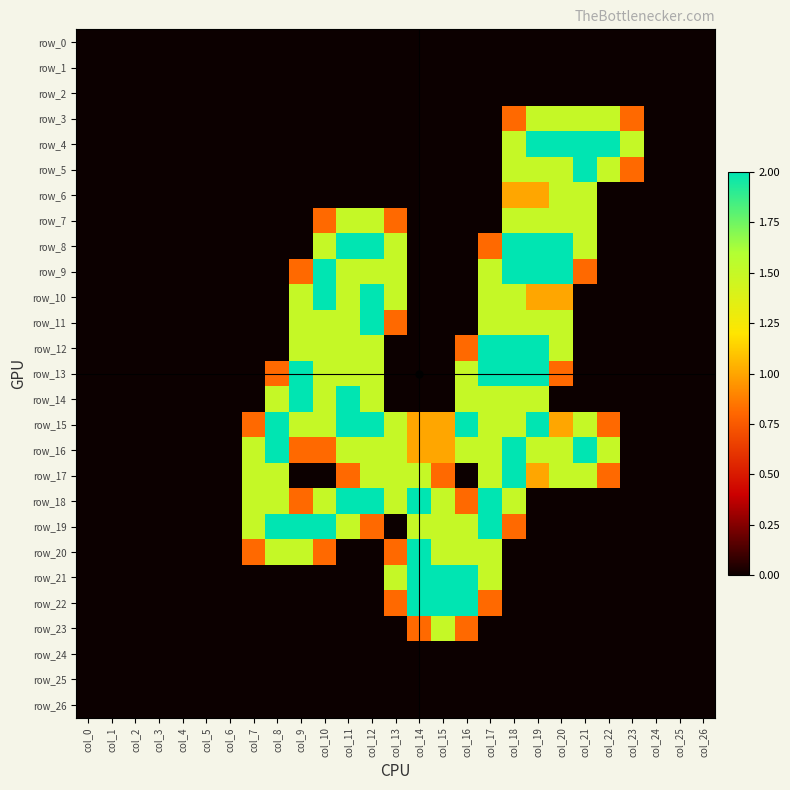

Reading right to left, list all the values displayed in this chart.

row_0: 0.0	0.0	0.0	0.0	0.0	0.0	0.0	0.0	0.0	0.0	0.0	0.0	0.0	0.0	0.0	0.0	0.0	0.0	0.0	0.0	0.0	0.0	0.0	0.0	0.0	0.0	0.0
row_1: 0.0	0.0	0.0	0.0	0.0	0.0	0.0	0.0	0.0	0.0	0.0	0.0	0.0	0.0	0.0	0.0	0.0	0.0	0.0	0.0	0.0	0.0	0.0	0.0	0.0	0.0	0.0
row_2: 0.0	0.0	0.0	0.0	0.0	0.0	0.0	0.0	0.0	0.0	0.0	0.0	0.0	0.0	0.0	0.0	0.0	0.0	0.0	0.0	0.0	0.0	0.0	0.0	0.0	0.0	0.0
row_3: 0.0	0.0	0.0	0.8	1.5	1.5	1.5	1.5	0.8	0.0	0.0	0.0	0.0	0.0	0.0	0.0	0.0	0.0	0.0	0.0	0.0	0.0	0.0	0.0	0.0	0.0	0.0
row_4: 0.0	0.0	0.0	1.5	2.0	2.0	2.0	2.0	1.5	0.0	0.0	0.0	0.0	0.0	0.0	0.0	0.0	0.0	0.0	0.0	0.0	0.0	0.0	0.0	0.0	0.0	0.0
row_5: 0.0	0.0	0.0	0.8	1.5	2.0	1.5	1.5	1.5	0.0	0.0	0.0	0.0	0.0	0.0	0.0	0.0	0.0	0.0	0.0	0.0	0.0	0.0	0.0	0.0	0.0	0.0
row_6: 0.0	0.0	0.0	0.0	0.0	1.5	1.5	1.0	1.0	0.0	0.0	0.0	0.0	0.0	0.0	0.0	0.0	0.0	0.0	0.0	0.0	0.0	0.0	0.0	0.0	0.0	0.0
row_7: 0.0	0.0	0.0	0.0	0.0	1.5	1.5	1.5	1.5	0.0	0.0	0.0	0.0	0.8	1.5	1.5	0.8	0.0	0.0	0.0	0.0	0.0	0.0	0.0	0.0	0.0	0.0
row_8: 0.0	0.0	0.0	0.0	0.0	1.5	2.0	2.0	2.0	0.8	0.0	0.0	0.0	1.5	2.0	2.0	1.5	0.0	0.0	0.0	0.0	0.0	0.0	0.0	0.0	0.0	0.0
row_9: 0.0	0.0	0.0	0.0	0.0	0.8	2.0	2.0	2.0	1.5	0.0	0.0	0.0	1.5	1.5	1.5	2.0	0.8	0.0	0.0	0.0	0.0	0.0	0.0	0.0	0.0	0.0
row_10: 0.0	0.0	0.0	0.0	0.0	0.0	1.0	1.0	1.5	1.5	0.0	0.0	0.0	1.5	2.0	1.5	2.0	1.5	0.0	0.0	0.0	0.0	0.0	0.0	0.0	0.0	0.0
row_11: 0.0	0.0	0.0	0.0	0.0	0.0	1.5	1.5	1.5	1.5	0.0	0.0	0.0	0.8	2.0	1.5	1.5	1.5	0.0	0.0	0.0	0.0	0.0	0.0	0.0	0.0	0.0
row_12: 0.0	0.0	0.0	0.0	0.0	0.0	1.5	2.0	2.0	2.0	0.8	0.0	0.0	0.0	1.5	1.5	1.5	1.5	0.0	0.0	0.0	0.0	0.0	0.0	0.0	0.0	0.0
row_13: 0.0	0.0	0.0	0.0	0.0	0.0	0.8	2.0	2.0	2.0	1.5	0.0	0.0	0.0	1.5	1.5	1.5	2.0	0.8	0.0	0.0	0.0	0.0	0.0	0.0	0.0	0.0
row_14: 0.0	0.0	0.0	0.0	0.0	0.0	0.0	1.5	1.5	1.5	1.5	0.0	0.0	0.0	1.5	2.0	1.5	2.0	1.5	0.0	0.0	0.0	0.0	0.0	0.0	0.0	0.0
row_15: 0.0	0.0	0.0	0.0	0.8	1.5	1.0	2.0	1.5	1.5	2.0	1.0	1.0	1.5	2.0	2.0	1.5	1.5	2.0	0.8	0.0	0.0	0.0	0.0	0.0	0.0	0.0
row_16: 0.0	0.0	0.0	0.0	1.5	2.0	1.5	1.5	2.0	1.5	1.5	1.0	1.0	1.5	1.5	1.5	0.8	0.8	2.0	1.5	0.0	0.0	0.0	0.0	0.0	0.0	0.0
row_17: 0.0	0.0	0.0	0.0	0.8	1.5	1.5	1.0	2.0	1.5	0.0	0.8	1.5	1.5	1.5	0.8	0.0	0.0	1.5	1.5	0.0	0.0	0.0	0.0	0.0	0.0	0.0
row_18: 0.0	0.0	0.0	0.0	0.0	0.0	0.0	0.0	1.5	2.0	0.8	1.5	2.0	1.5	2.0	2.0	1.5	0.8	1.5	1.5	0.0	0.0	0.0	0.0	0.0	0.0	0.0
row_19: 0.0	0.0	0.0	0.0	0.0	0.0	0.0	0.0	0.8	2.0	1.5	1.5	1.5	0.0	0.8	1.5	2.0	2.0	2.0	1.5	0.0	0.0	0.0	0.0	0.0	0.0	0.0
row_20: 0.0	0.0	0.0	0.0	0.0	0.0	0.0	0.0	0.0	1.5	1.5	1.5	2.0	0.8	0.0	0.0	0.8	1.5	1.5	0.8	0.0	0.0	0.0	0.0	0.0	0.0	0.0
row_21: 0.0	0.0	0.0	0.0	0.0	0.0	0.0	0.0	0.0	1.5	2.0	2.0	2.0	1.5	0.0	0.0	0.0	0.0	0.0	0.0	0.0	0.0	0.0	0.0	0.0	0.0	0.0
row_22: 0.0	0.0	0.0	0.0	0.0	0.0	0.0	0.0	0.0	0.8	2.0	2.0	2.0	0.8	0.0	0.0	0.0	0.0	0.0	0.0	0.0	0.0	0.0	0.0	0.0	0.0	0.0
row_23: 0.0	0.0	0.0	0.0	0.0	0.0	0.0	0.0	0.0	0.0	0.8	1.5	0.8	0.0	0.0	0.0	0.0	0.0	0.0	0.0	0.0	0.0	0.0	0.0	0.0	0.0	0.0
row_24: 0.0	0.0	0.0	0.0	0.0	0.0	0.0	0.0	0.0	0.0	0.0	0.0	0.0	0.0	0.0	0.0	0.0	0.0	0.0	0.0	0.0	0.0	0.0	0.0	0.0	0.0	0.0
row_25: 0.0	0.0	0.0	0.0	0.0	0.0	0.0	0.0	0.0	0.0	0.0	0.0	0.0	0.0	0.0	0.0	0.0	0.0	0.0	0.0	0.0	0.0	0.0	0.0	0.0	0.0	0.0
row_26: 0.0	0.0	0.0	0.0	0.0	0.0	0.0	0.0	0.0	0.0	0.0	0.0	0.0	0.0	0.0	0.0	0.0	0.0	0.0	0.0	0.0	0.0	0.0	0.0	0.0	0.0	0.0